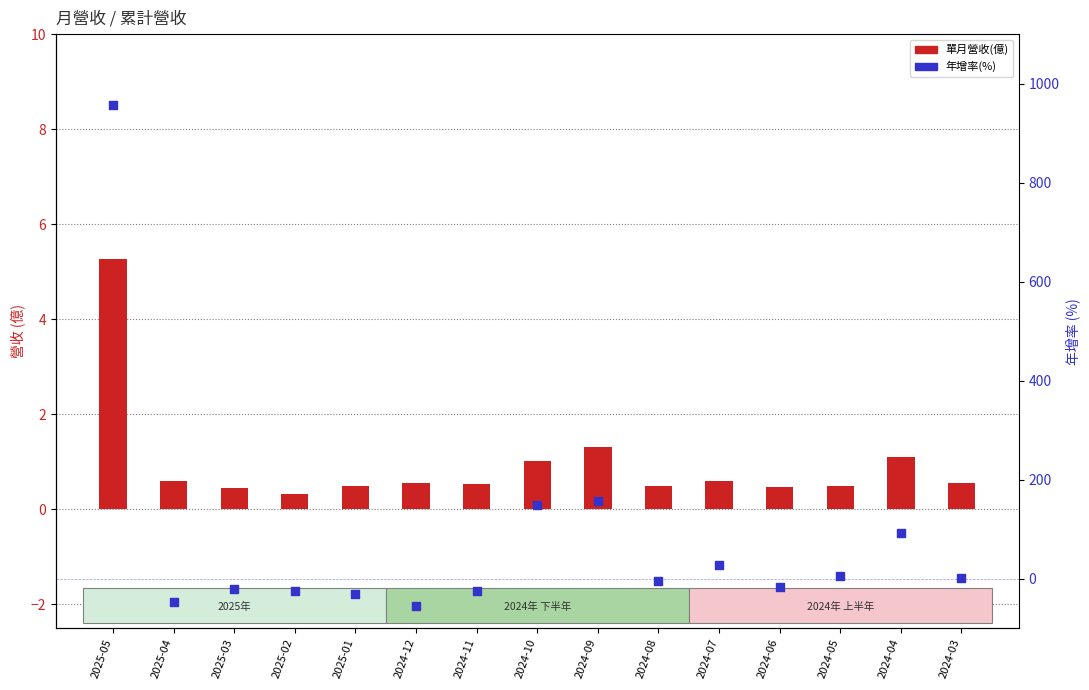

What are all the series names shown in the legend?

單月營收(億), 年增率(%)